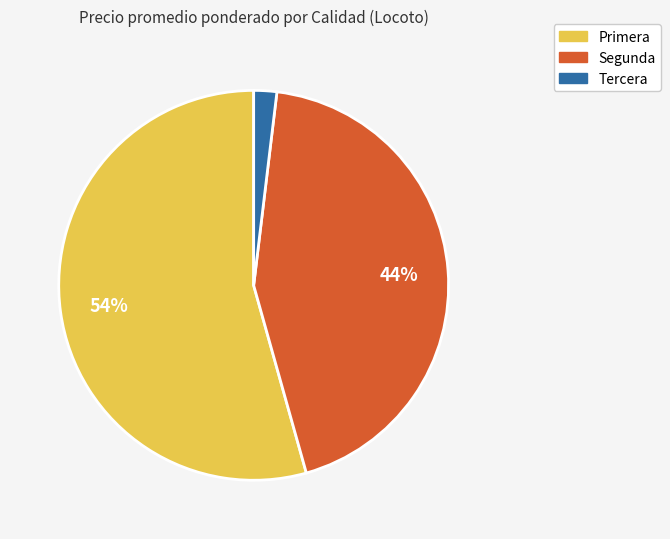

How many slices are in this pie chart?

3